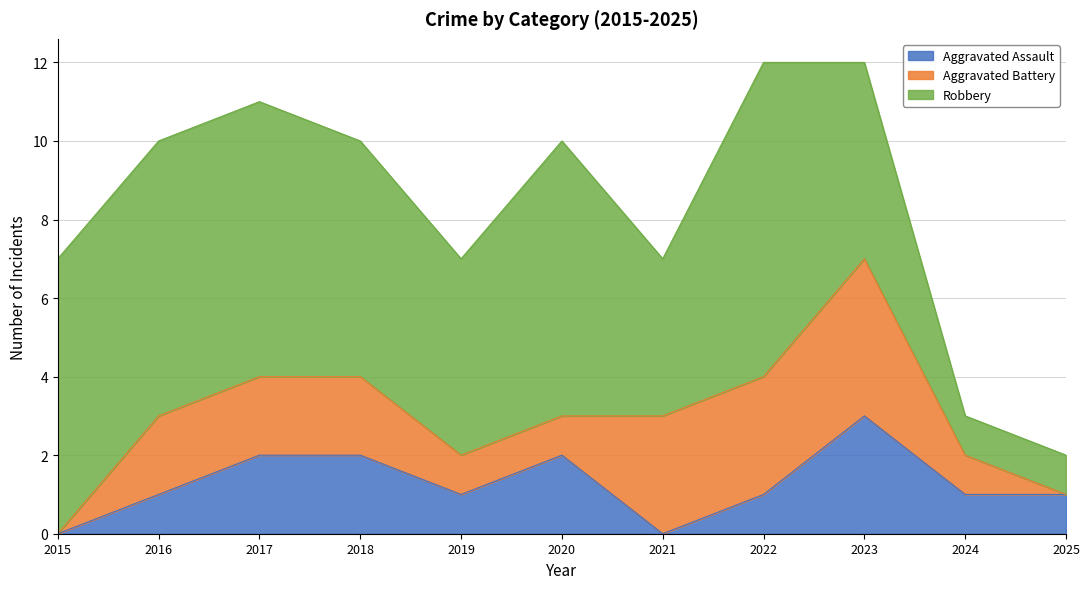

Which series ends up on top after the final intersection of Aggravated Assault and Aggravated Battery?

Aggravated Battery